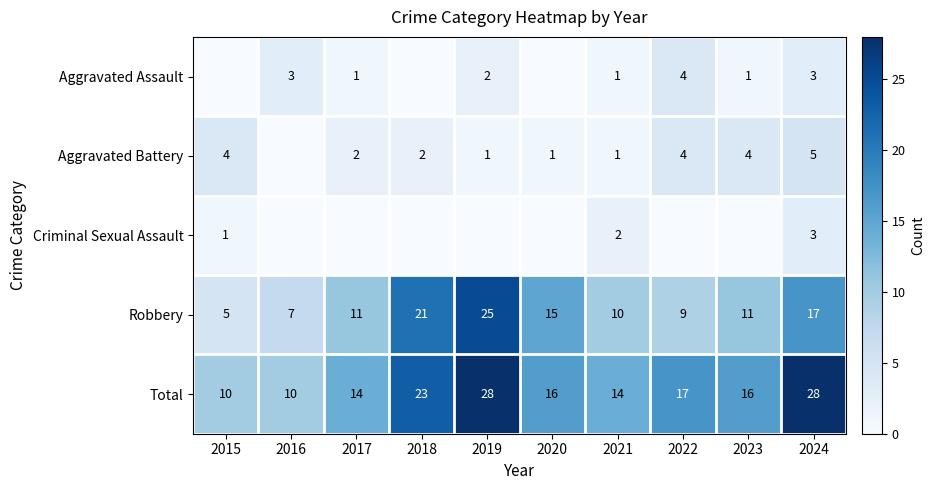

What is the maximum value shown in the chart?

28